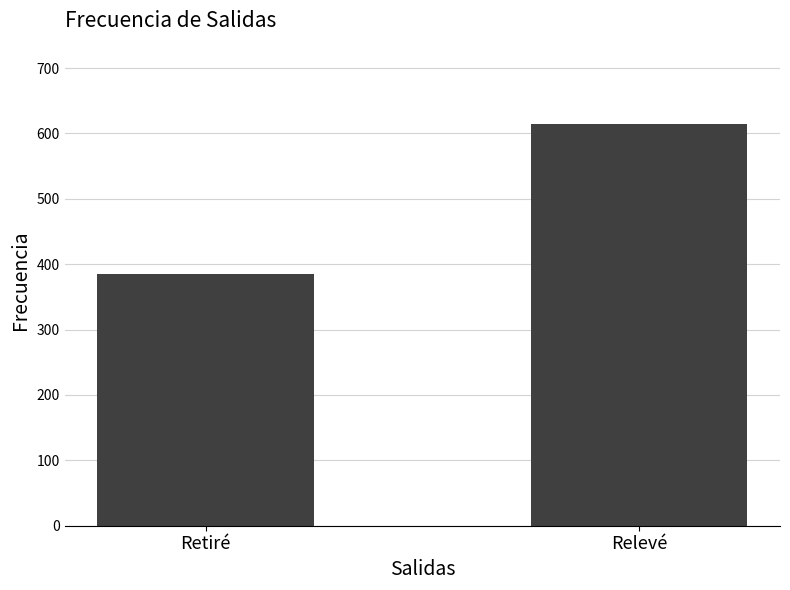

Rank the categories by value from lowest to highest.

Retiré, Relevé